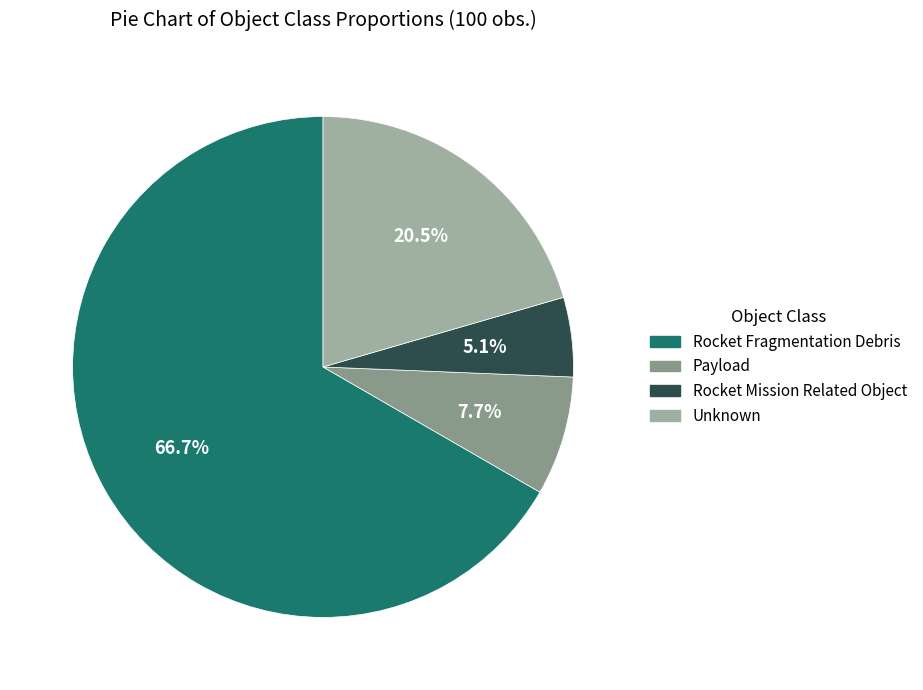

Is it true that Payload is 8% of the pie?

True